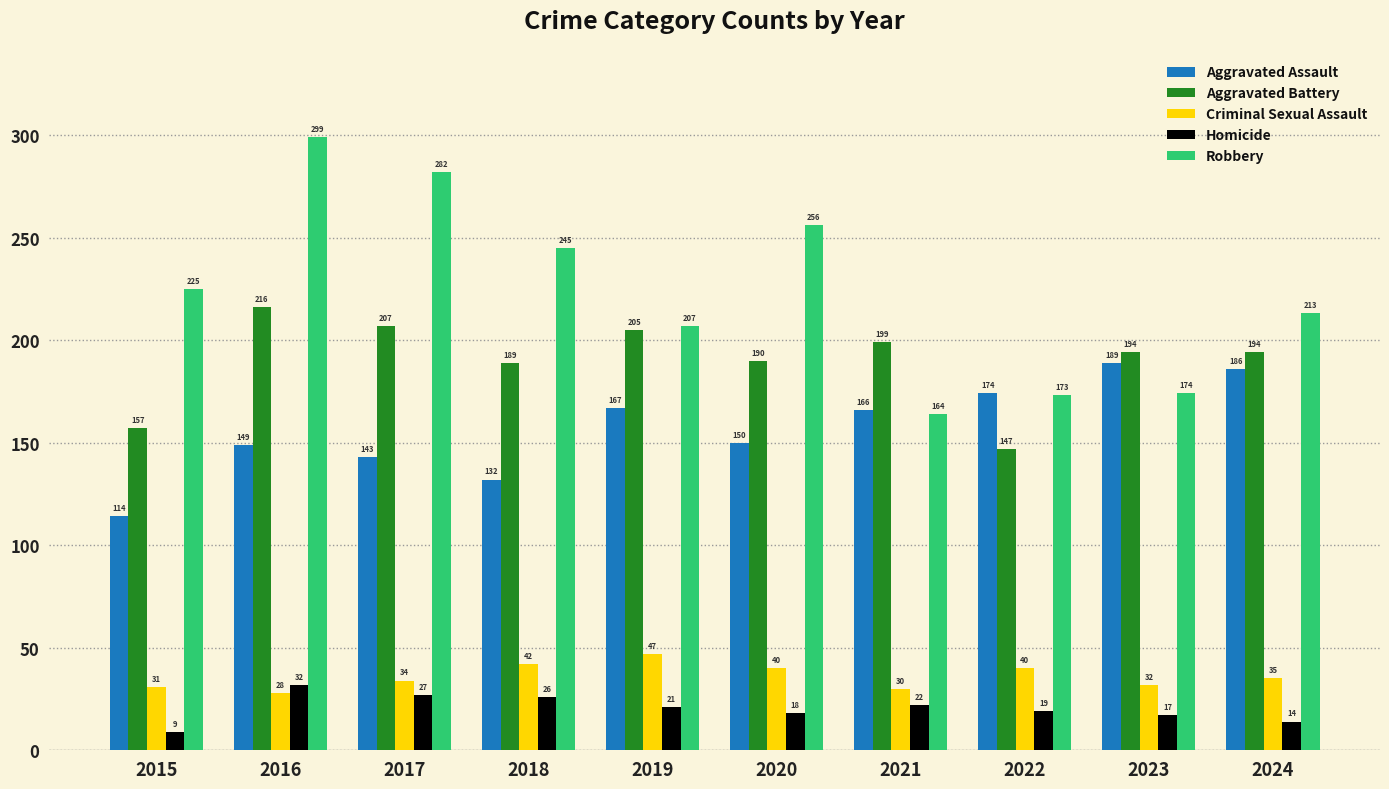

What is the spread (max minus min) of values at 2016?

271